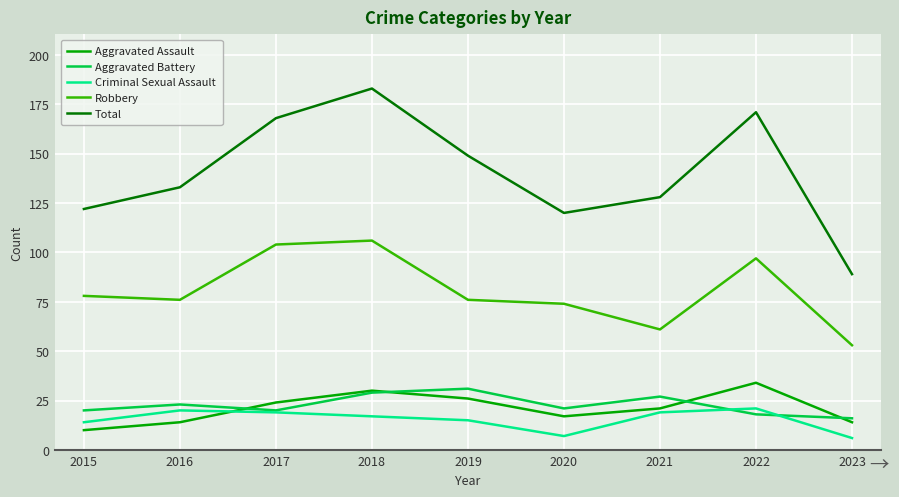

At which category is the sum across all series the highest?

2018